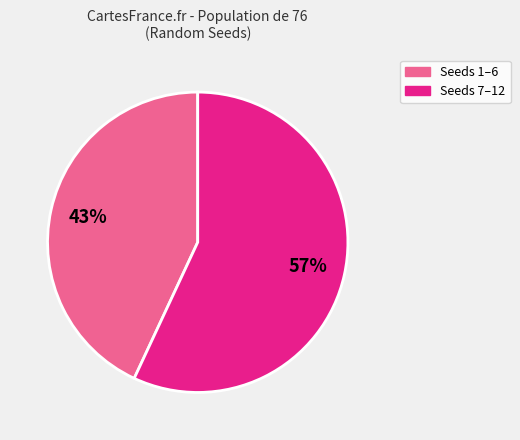

To the nearest percent, what is the difference between the largest and smallest slice percentages?

14%